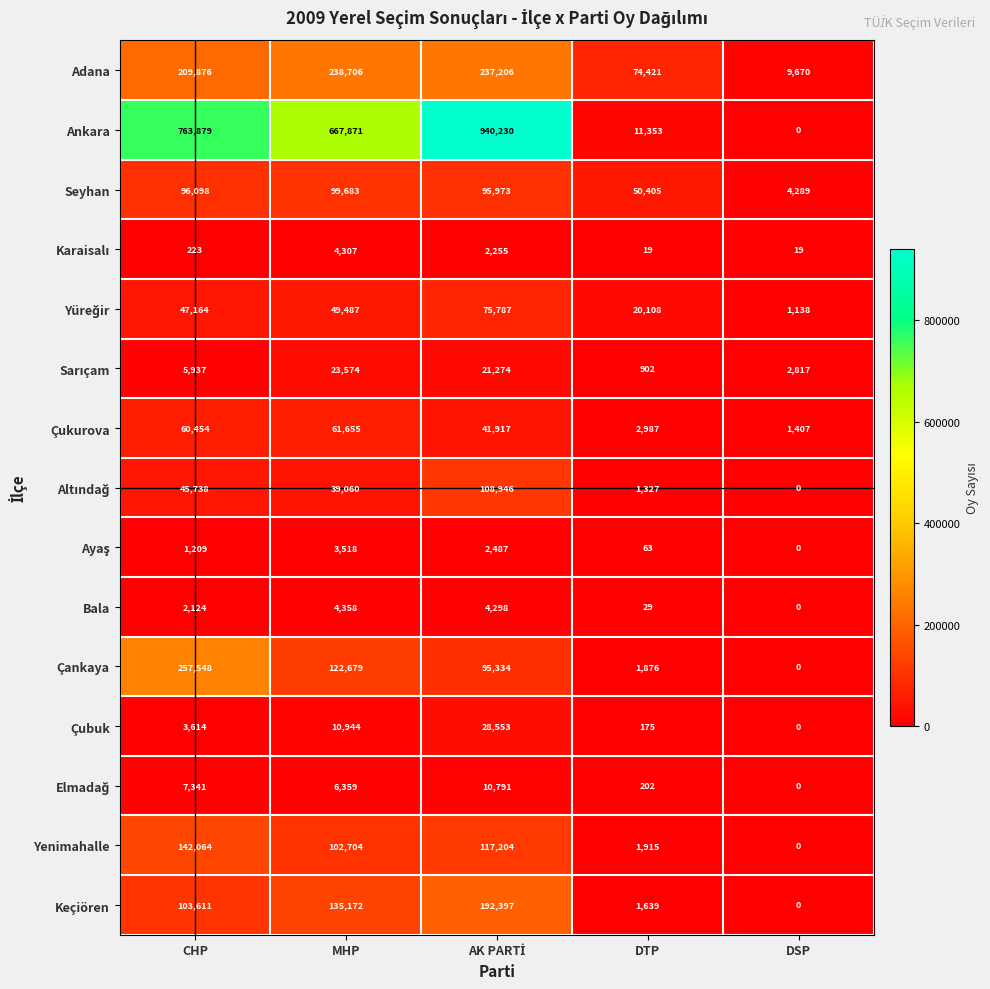

What is the greatest value displayed?

940230